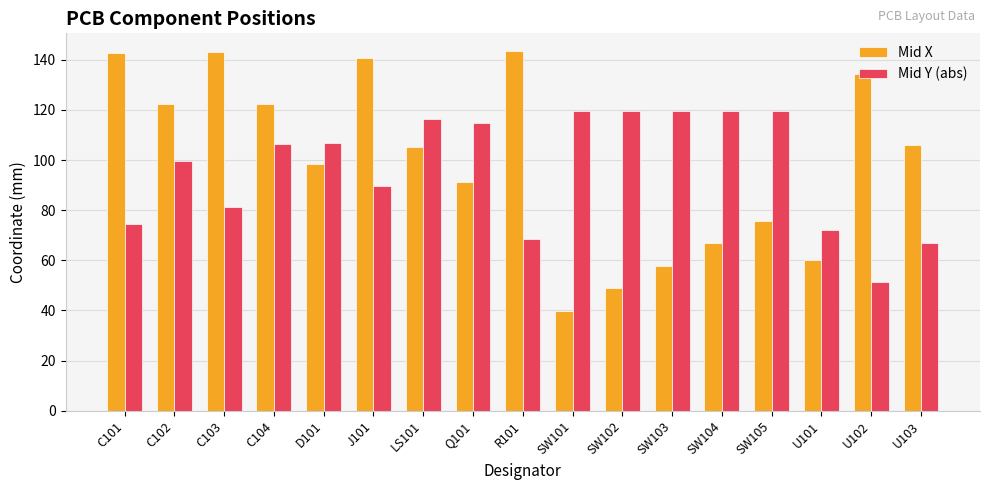

What value does the Mid Y (abs) series have at SW101?

119.5